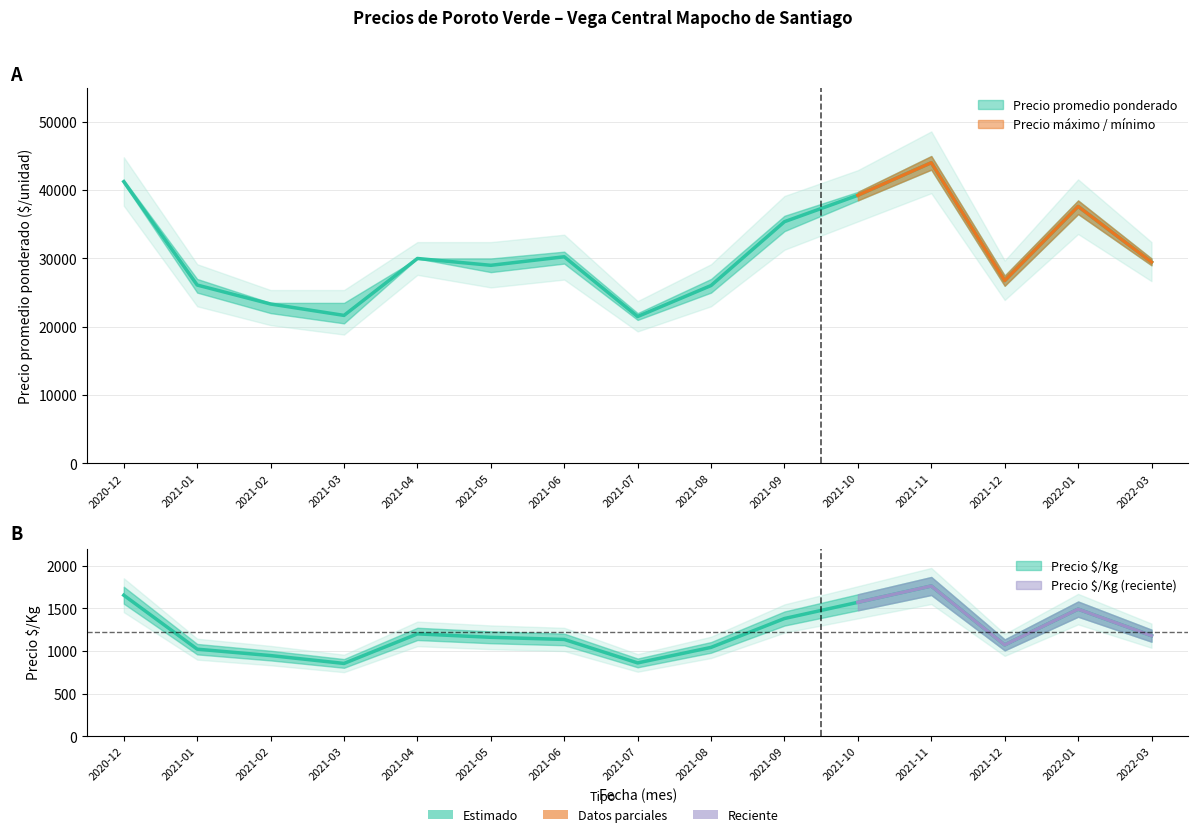

At which category is the sum across all series the highest?

2021-11